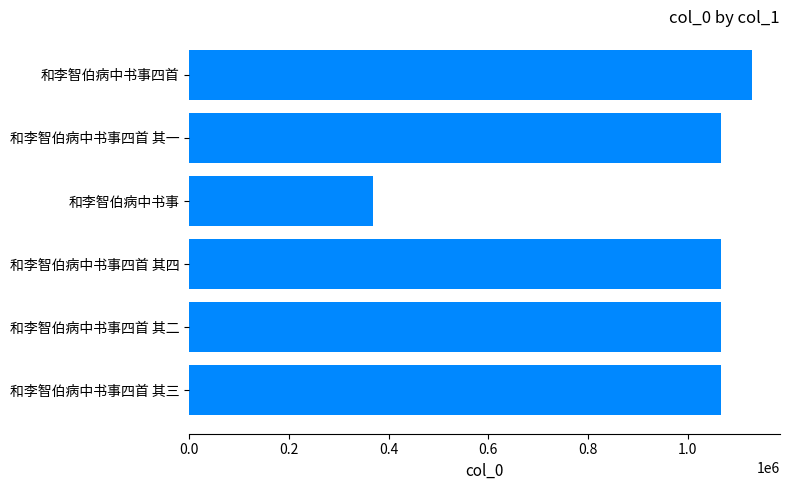

Read the value at 和李智伯病中书事四首 其一.

1067406